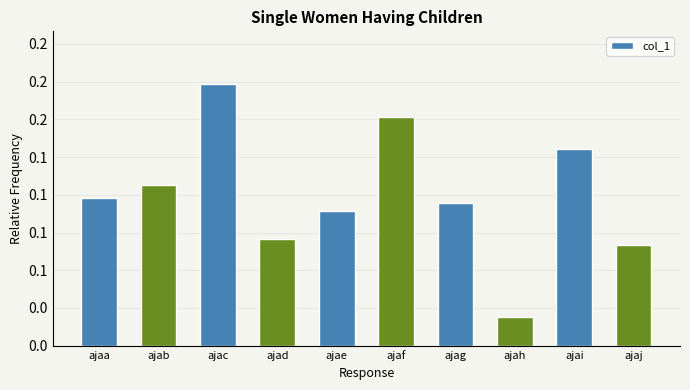

Does the chart contain any negative values?

No